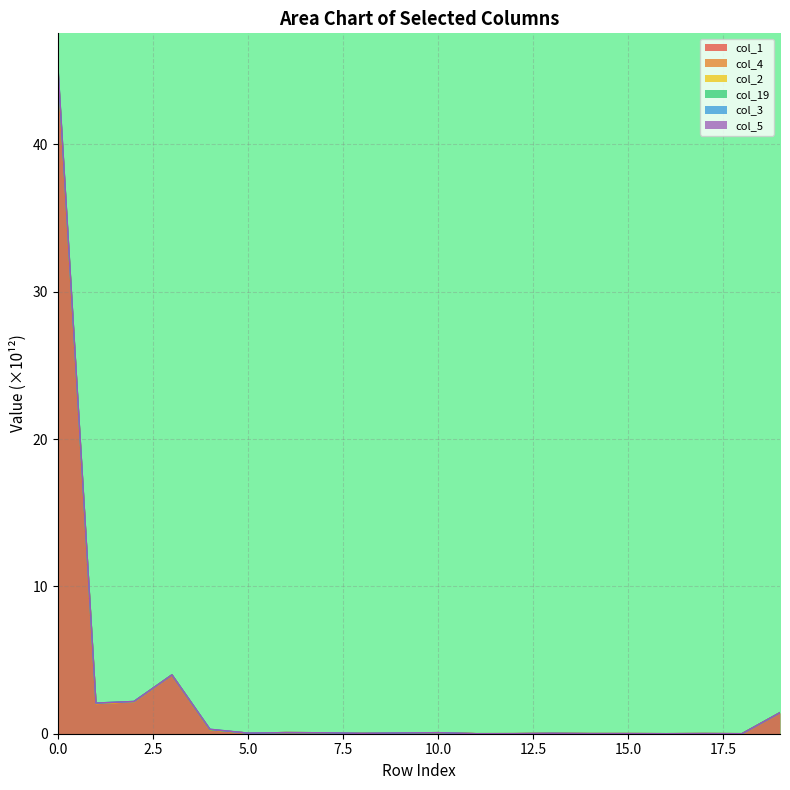

What is the value of the col_4 point at the 20th from the left?

1.4